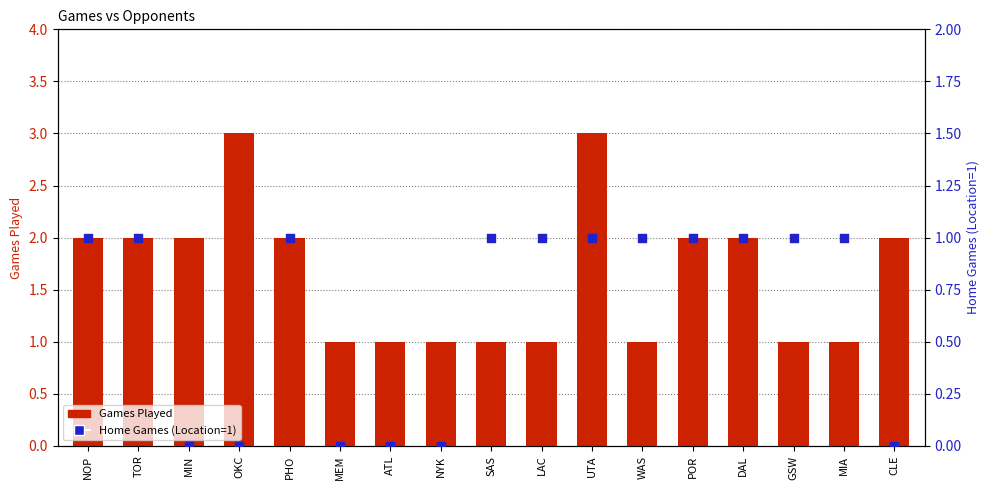

What are all the series names shown in the legend?

Games Played, Home Games (Location=1)